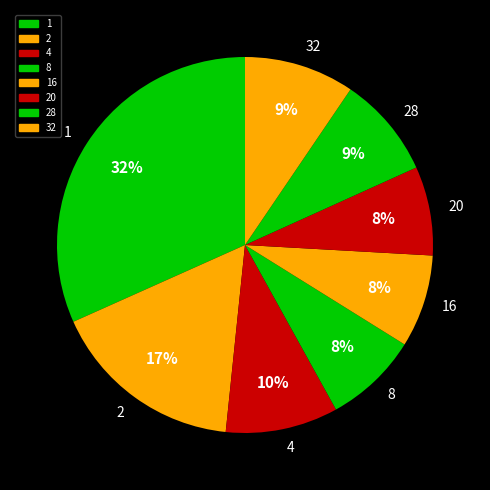

How many segments does this pie chart have?

8